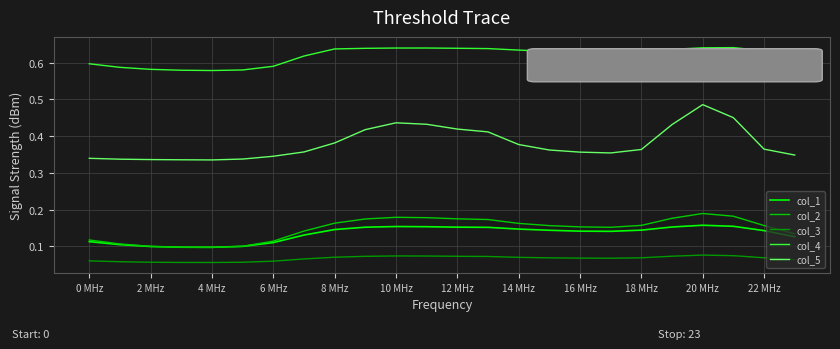

True or false: col_1 and col_4 intersect in this chart.

False